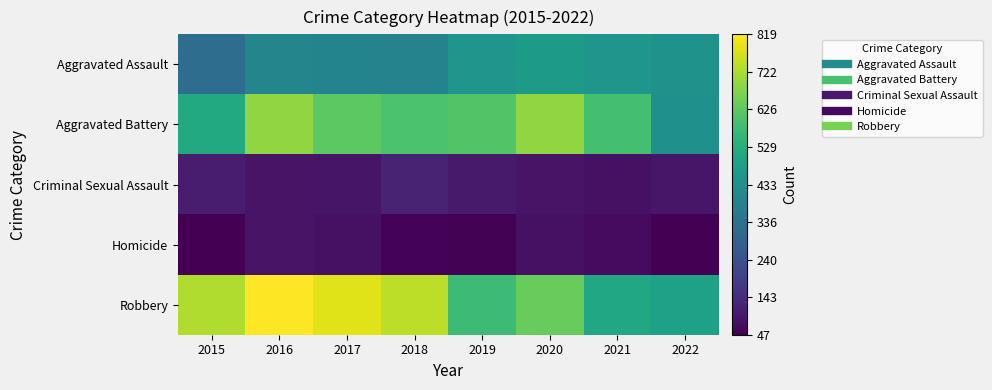

At how many categories does at least one series exceed 367?

8